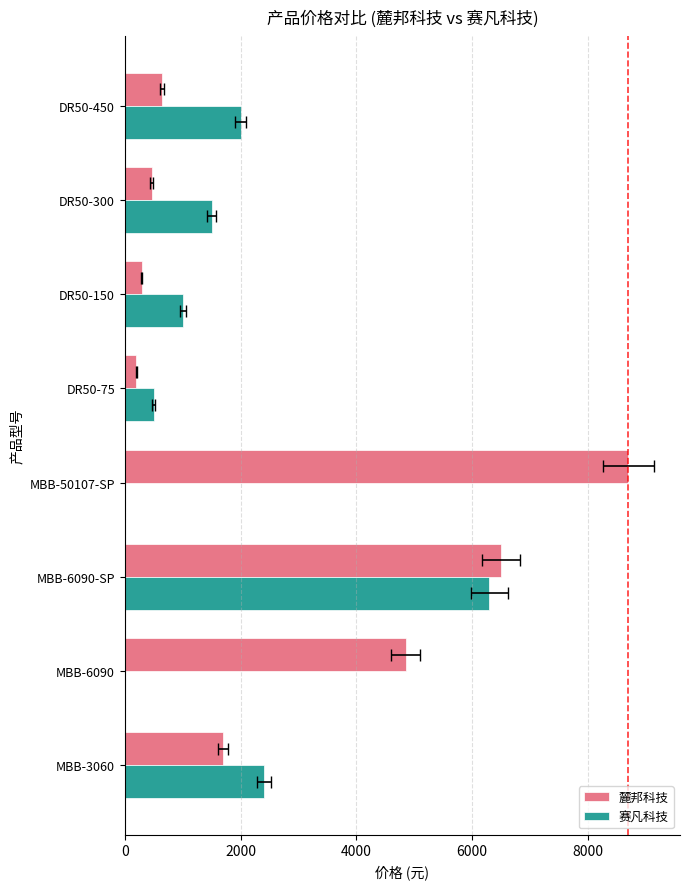

Which has a higher value, MBB-6090 or DR50-450?

MBB-6090